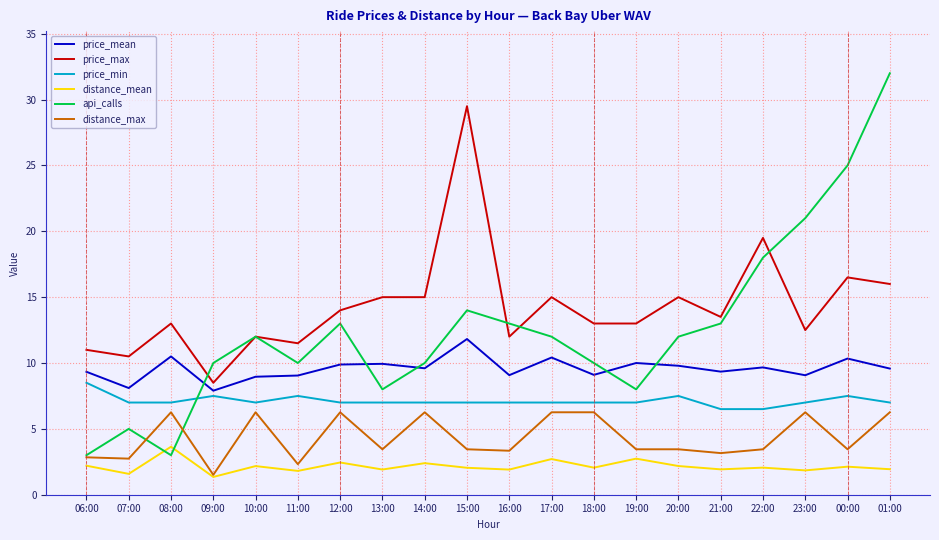

What is the maximum value for price_max?

29.5